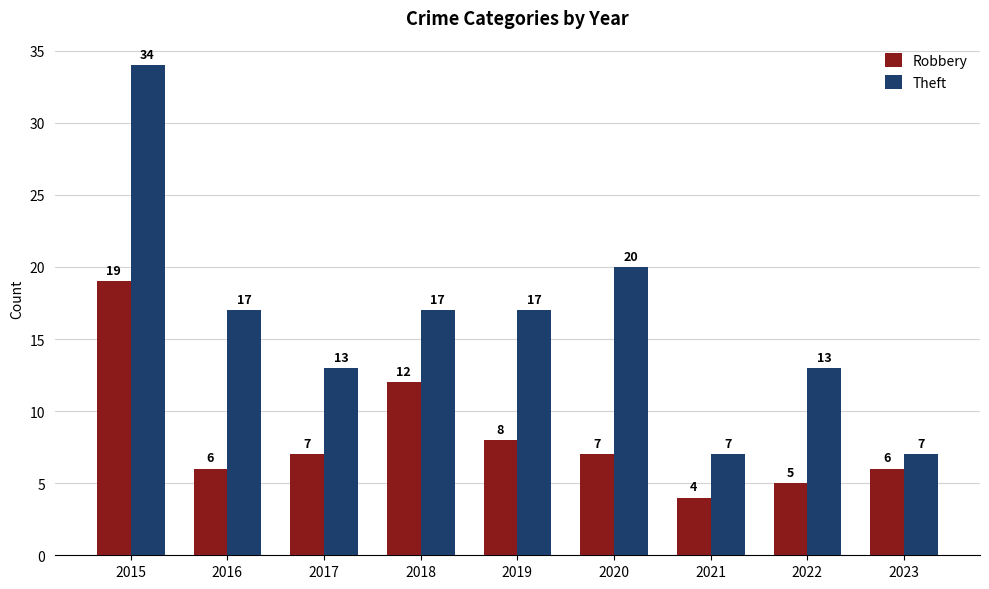

How many groups of bars are there?

9